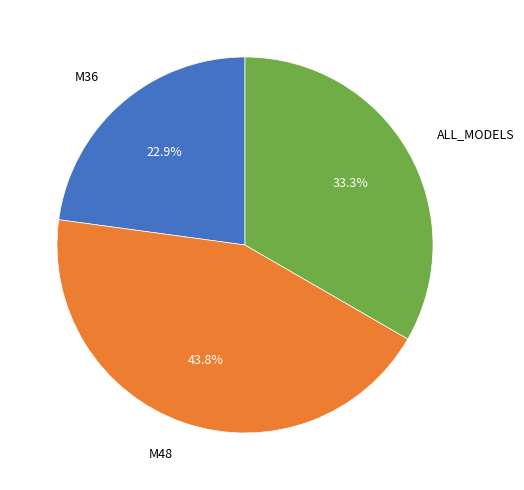

Is it true that ALL_MODELS is 33% of the pie?

True